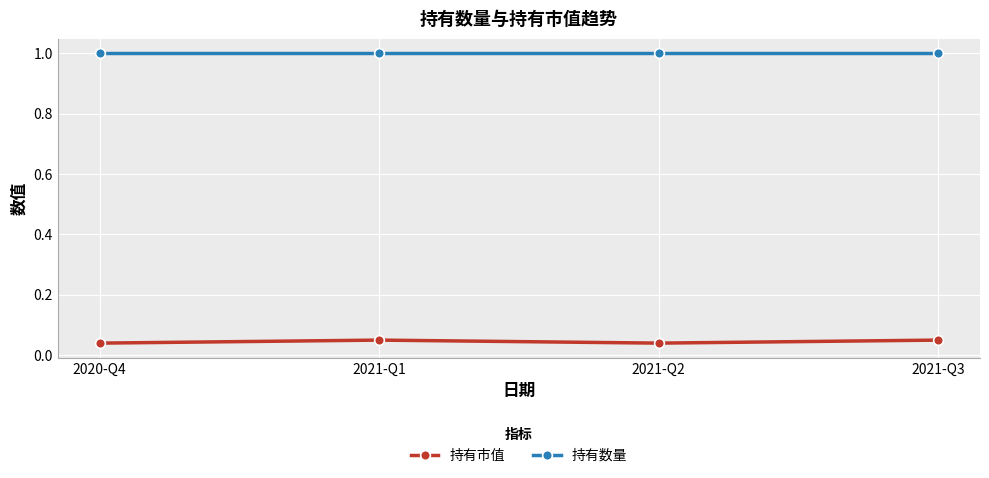

What is the maximum value for 持有数量?

1.0